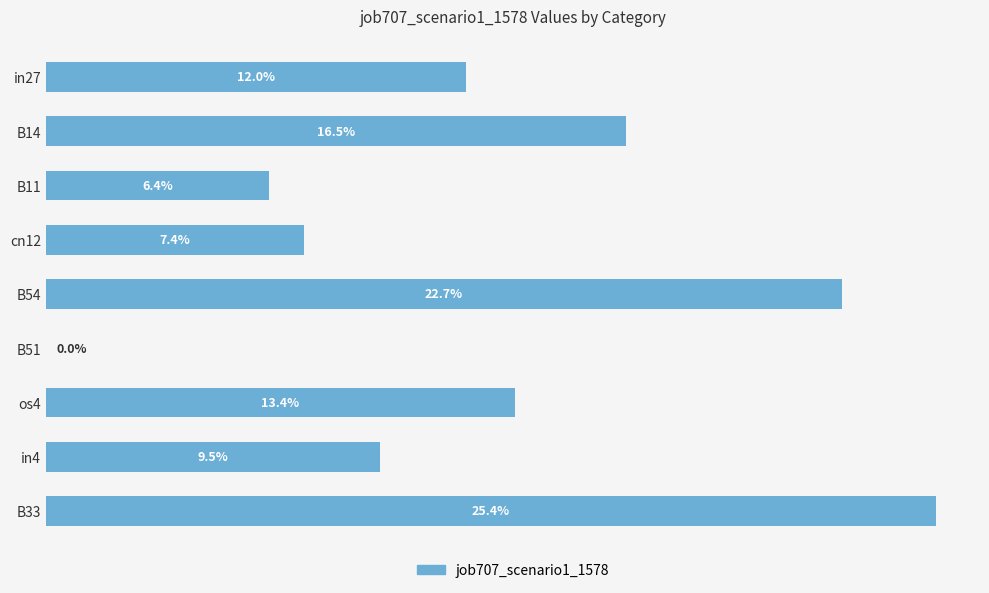

Are the bars horizontal?

Yes